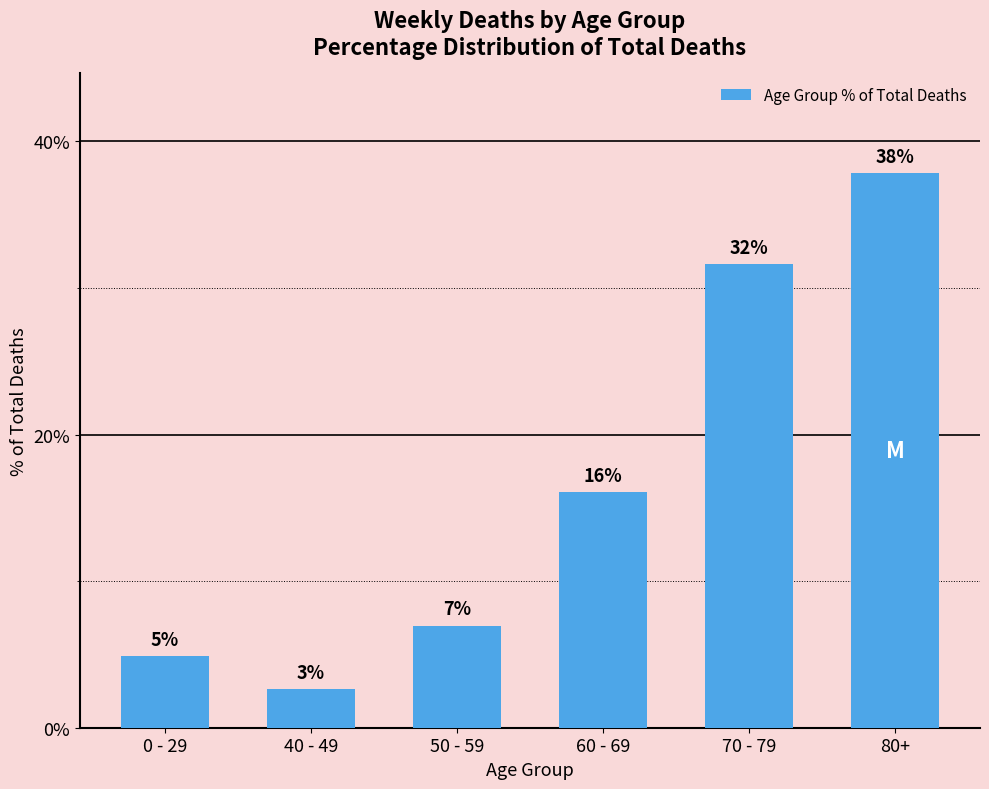

What is the maximum value shown in the chart?

37.8